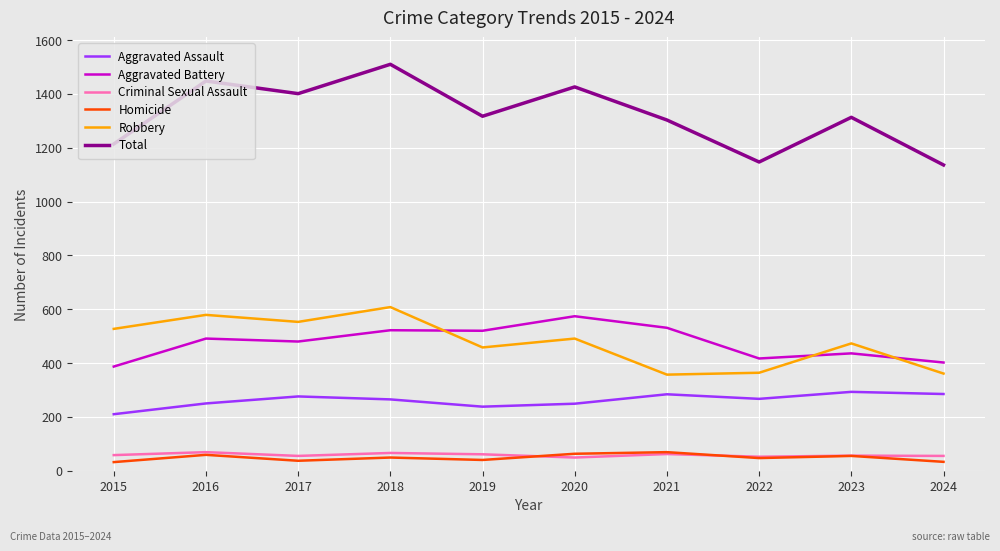

Which series changed the most between 2019 and 2022?

Total